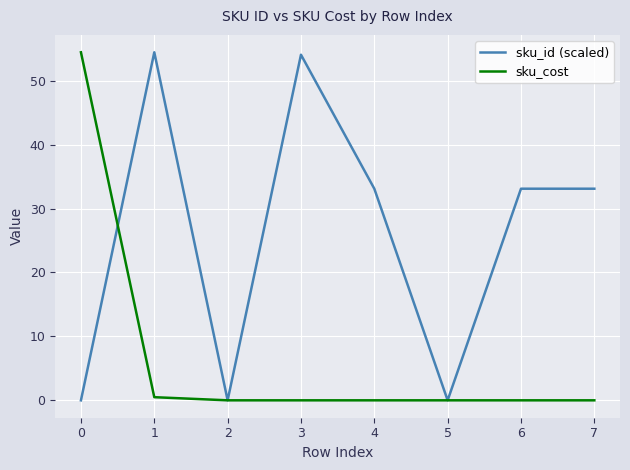

True or false: sku_cost and sku_id (scaled) cross at least once.

True